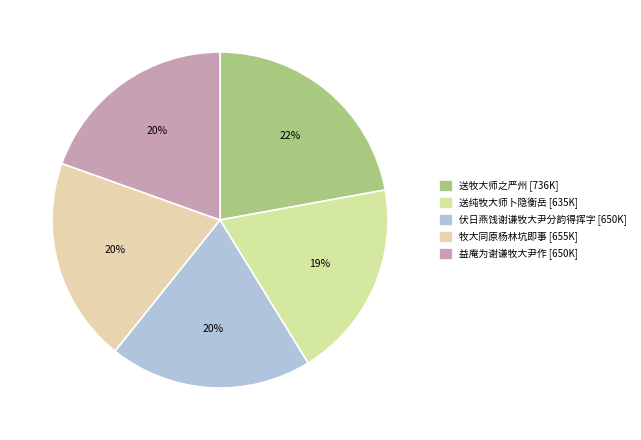

Combined, do 牧大同原杨林坑即事 and 送牧大师之严州 account for over 50%?

No